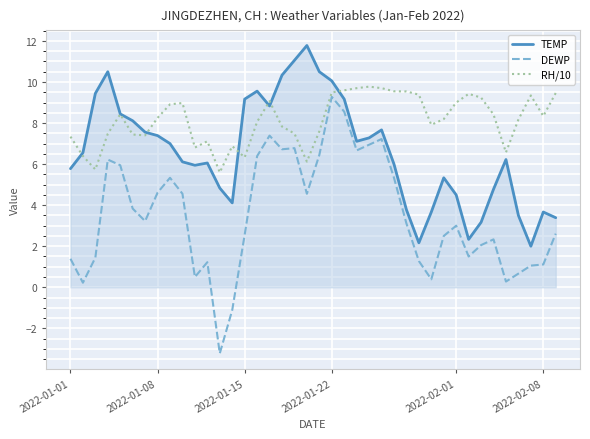

What is the minimum value for RH/10?

5.6